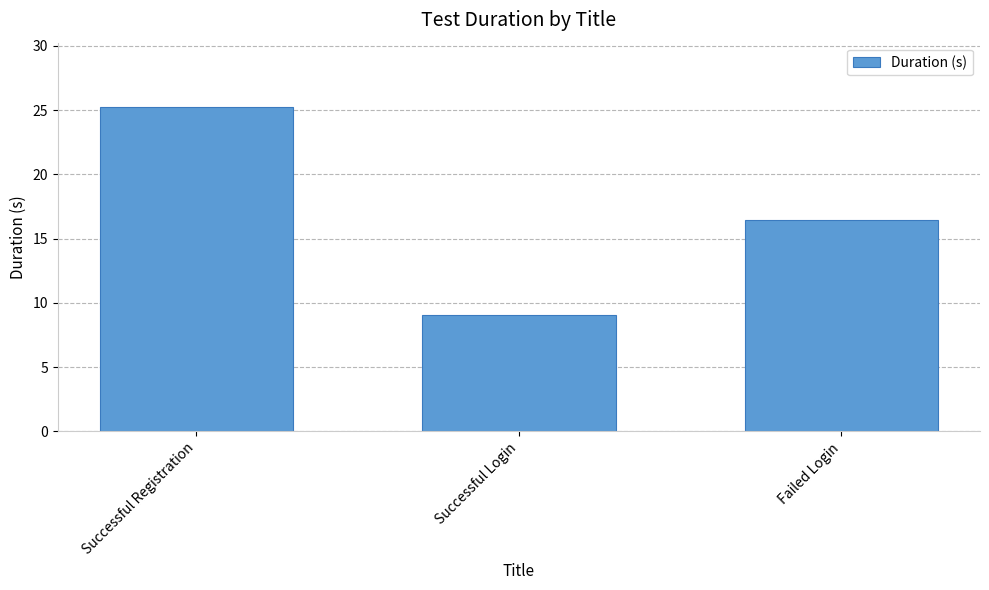

At which category does the chart reach its peak across all series?

Successful Registration